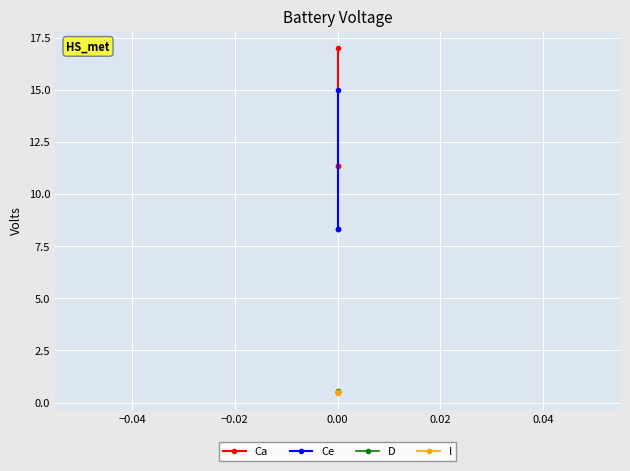

List the series in order of their peak value, highest first.

Ca, Ce, D, I